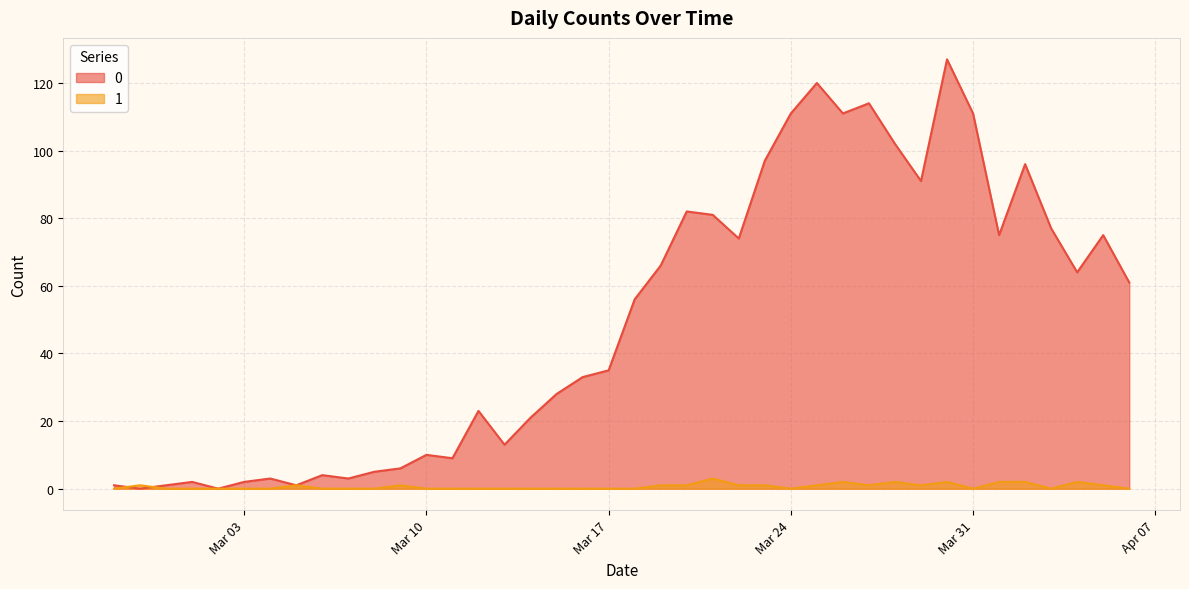

What is the difference between the maximum and minimum values in the 1 series?

3